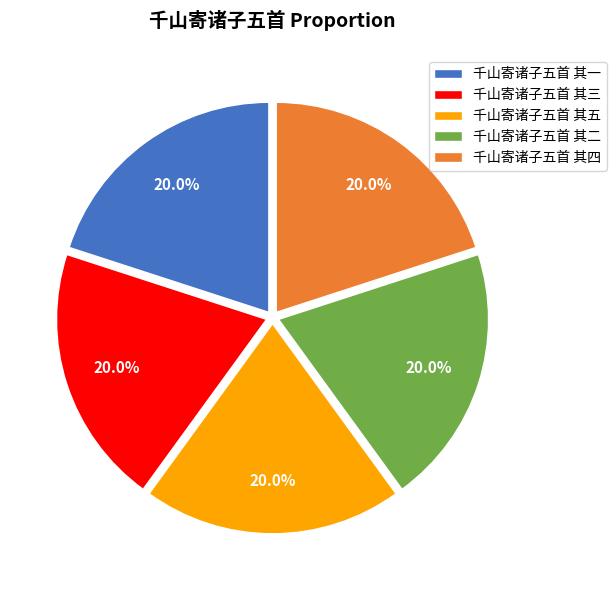

What is the ratio of the value at 千山寄诸子五首 其五 to the value at 千山寄诸子五首 其三?

1.0